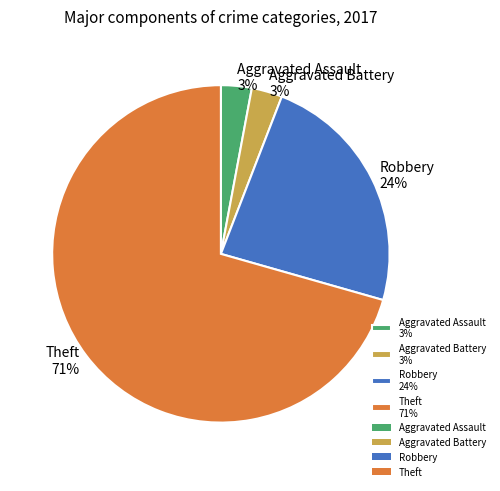

Does Robbery account for over 50% of the chart?

No